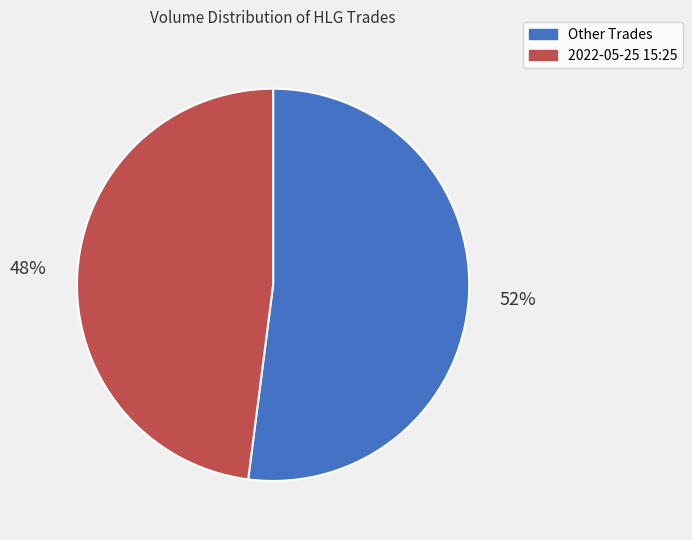

To the nearest percent, what is the average slice percentage?

50%